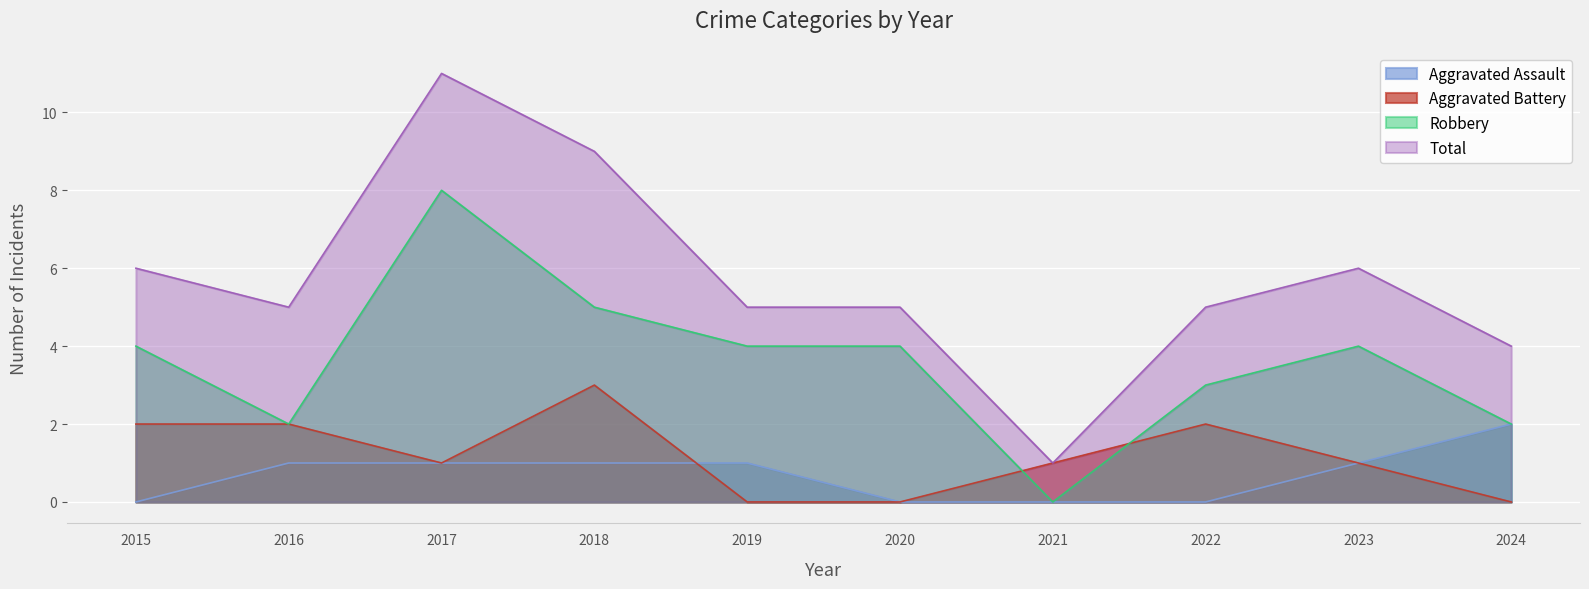

True or false: Aggravated Battery and Total intersect in this chart.

False